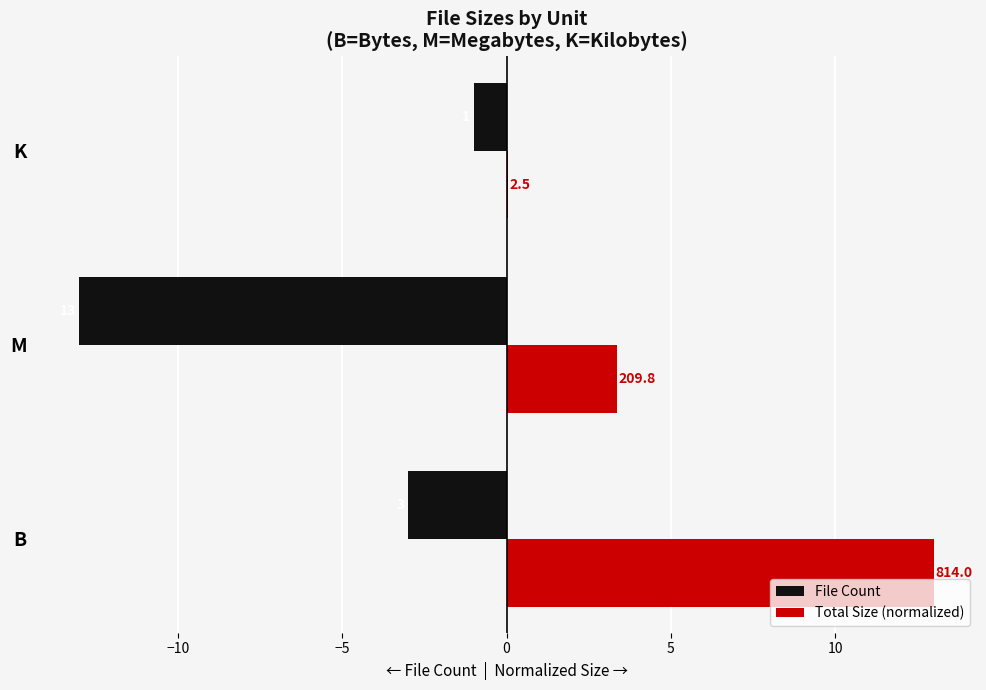

What are all the series names shown in the legend?

File Count, Total Size (normalized)